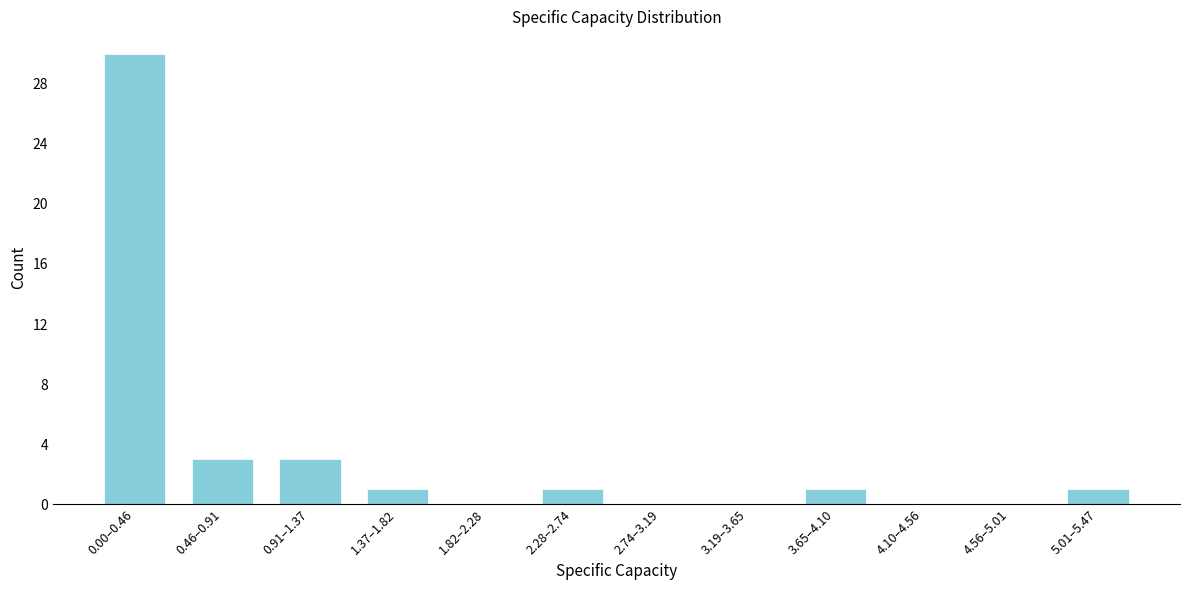

Reading left to right, list all the values displayed in this chart.

0.00–0.46=30	0.46–0.91=3	0.91–1.37=3	1.37–1.82=1	1.82–2.28=0	2.28–2.74=1	2.74–3.19=0	3.19–3.65=0	3.65–4.10=1	4.10–4.56=0	4.56–5.01=0	5.01–5.47=1